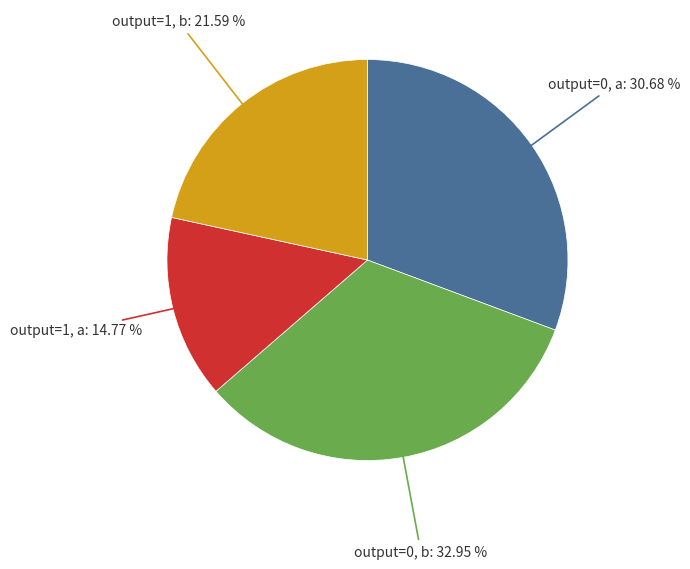

Do output=0, a and output=0, b together represent more than half of the pie?

Yes